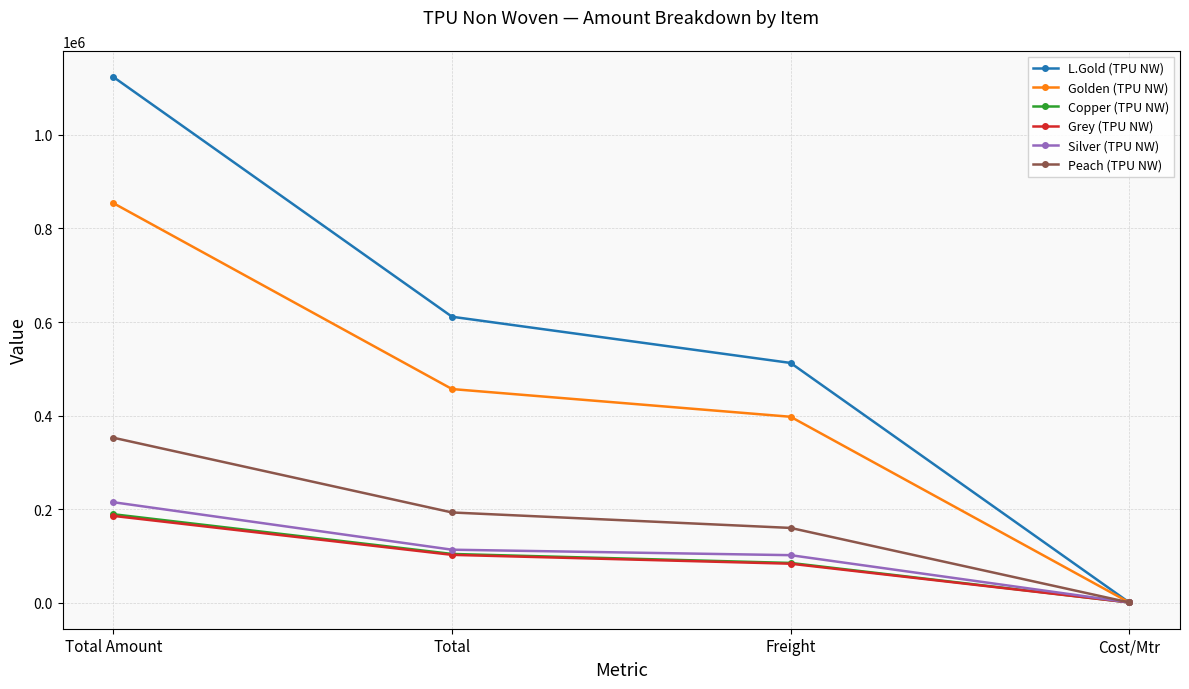

What is the approximate value of Grey (TPU NW) at Freight?

83261.8